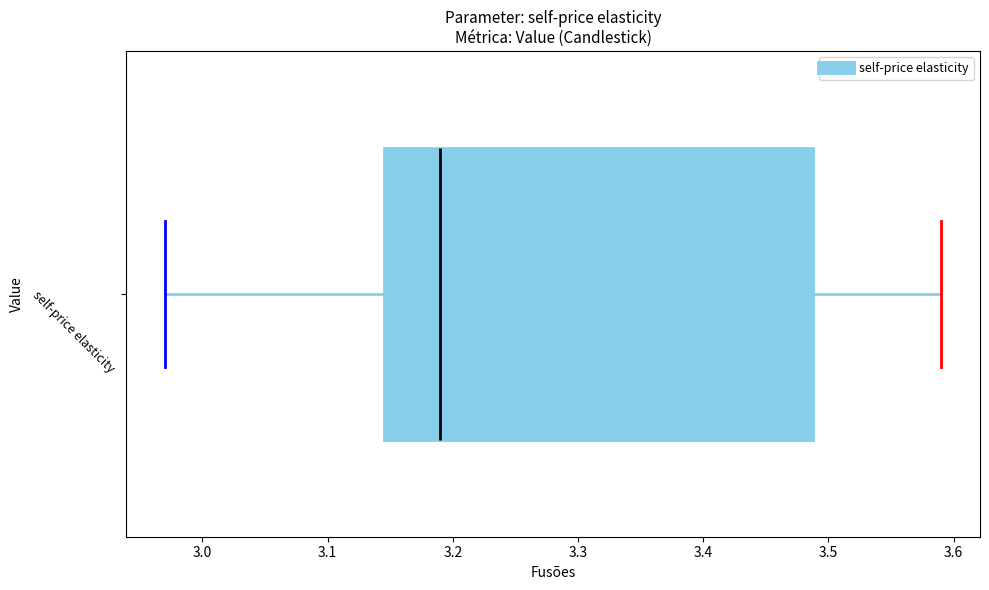

Where does the left whisker of the box for self-price elasticity end on the x-axis? The values are not printed on the chart, so give them approximately, as read against the axis.

2.97